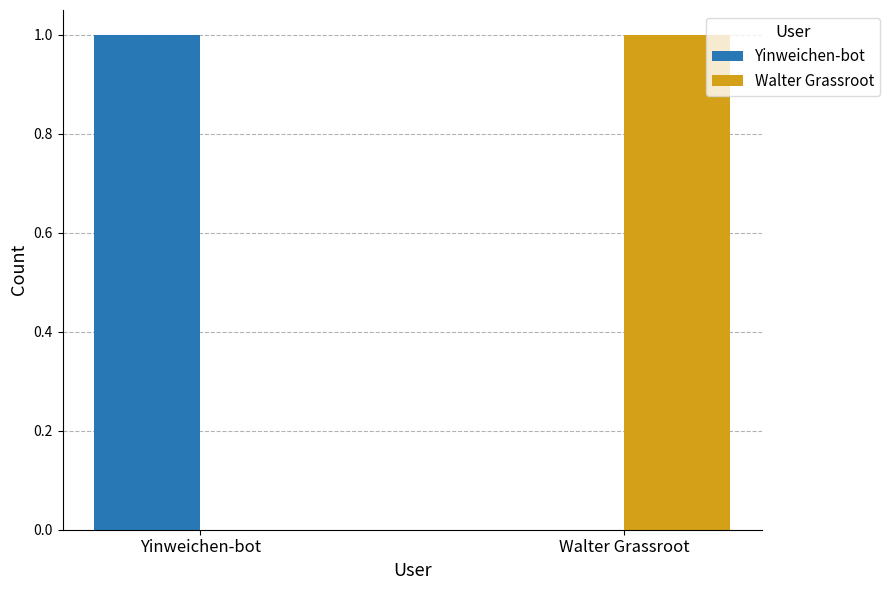

Is the value of Yinweichen-bot at Walter Grassroot greater than the value of Walter Grassroot at Walter Grassroot?

No